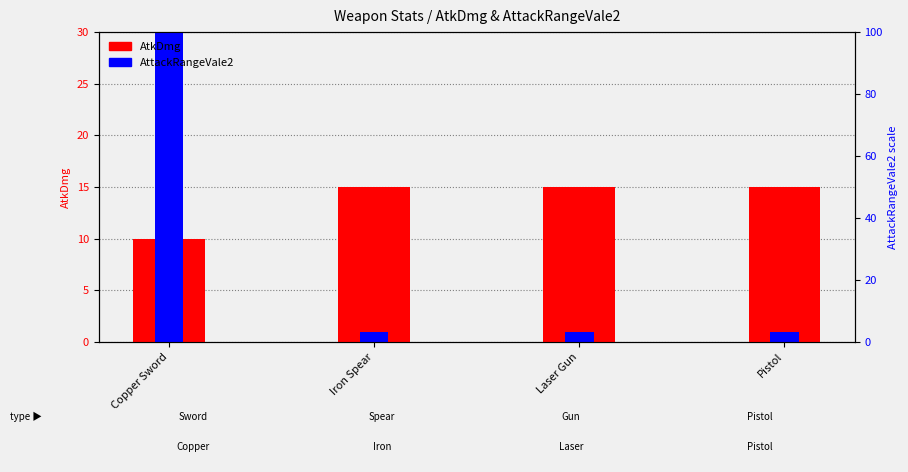

How many bars are there in total?

8